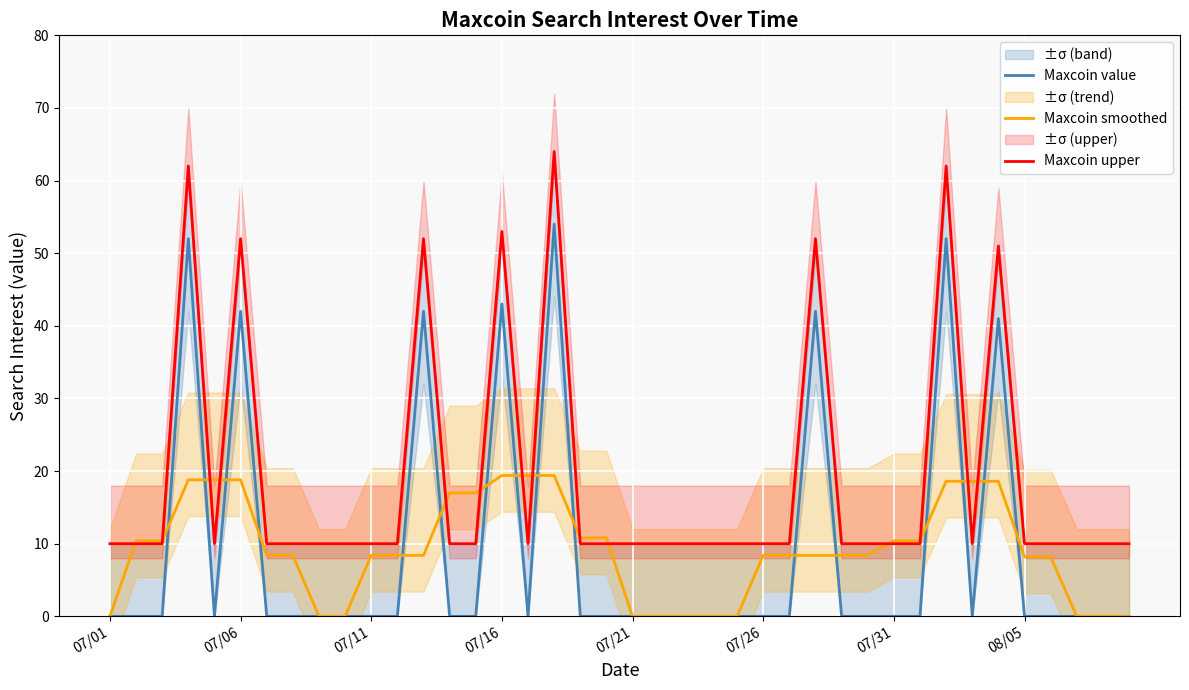

How many data points does each series have?

40